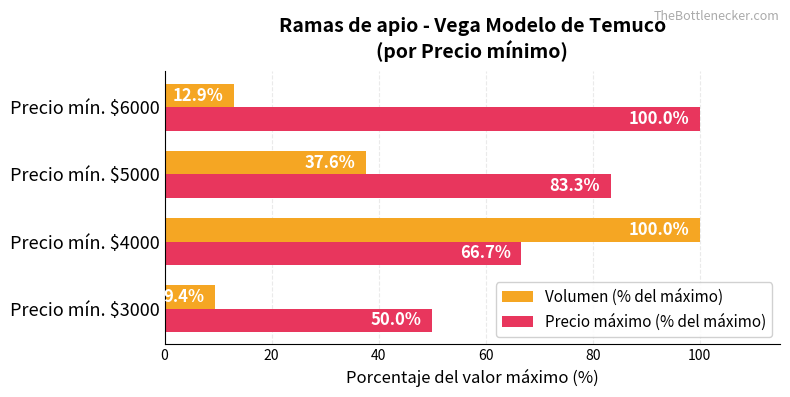

True or false: Precio máximo (% del máximo) has a value of 117.0 at Precio mín. $4000.

False